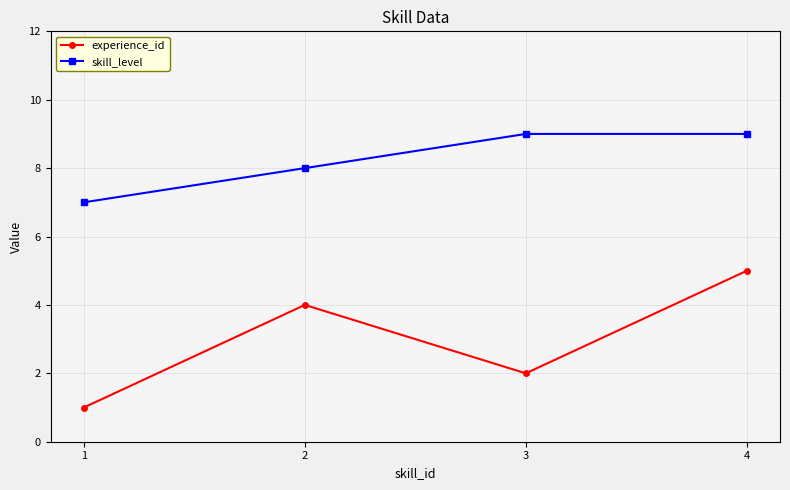

Which series has the largest total across all categories?

skill_level